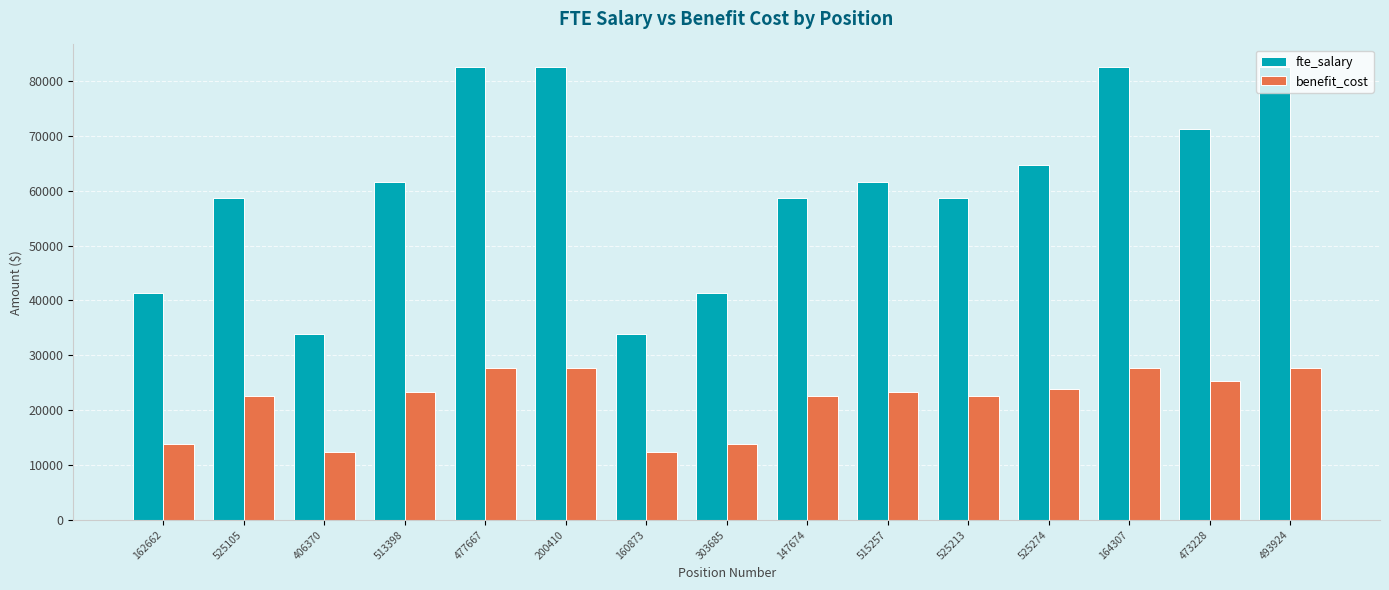

What position from the left is 406370?

3